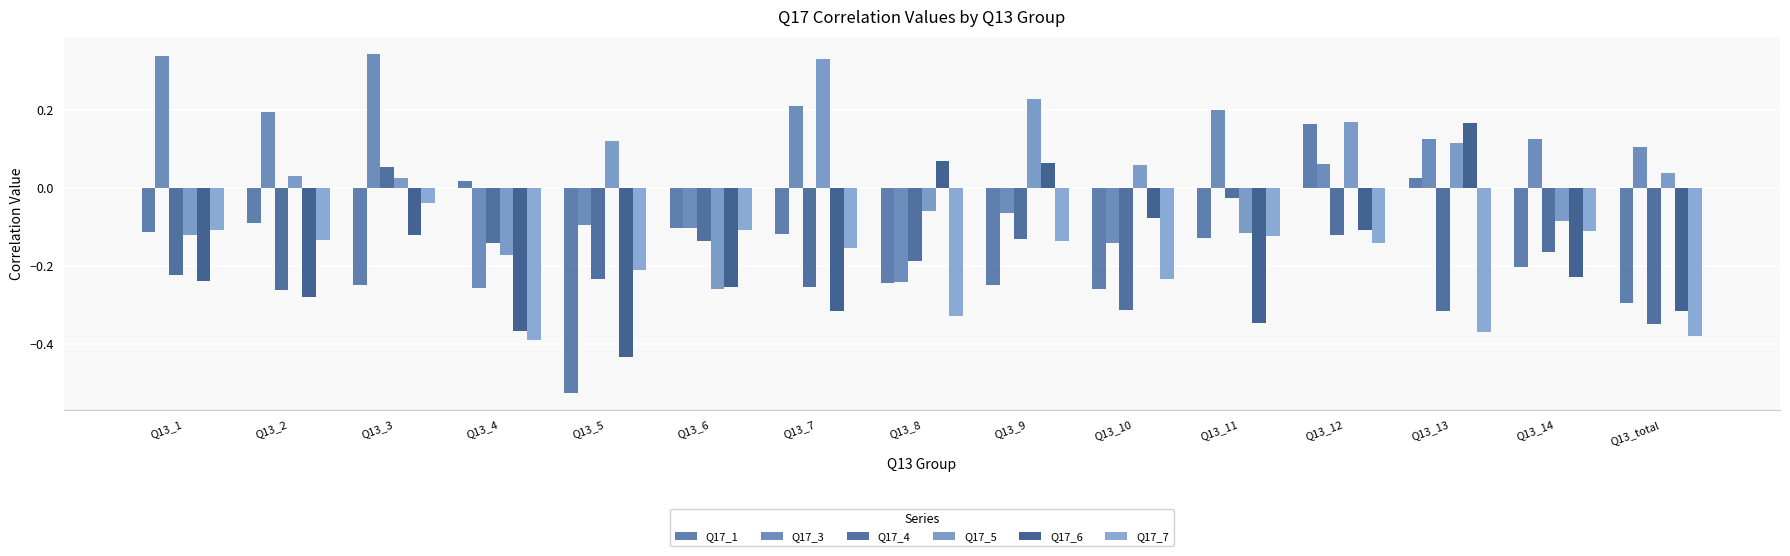

What is the difference between the maximum and minimum values in the Q17_3 series?

0.6